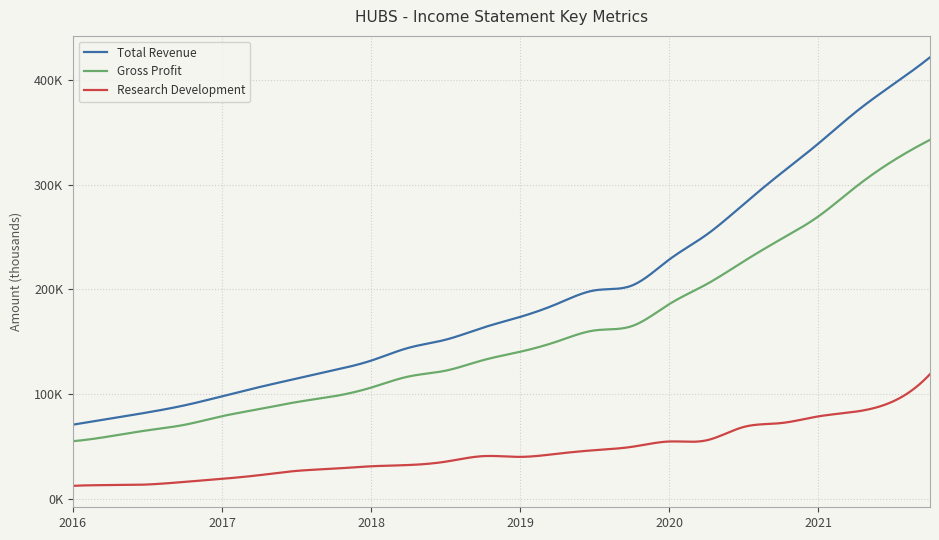

Is this an area chart (filled region under the line)?

No